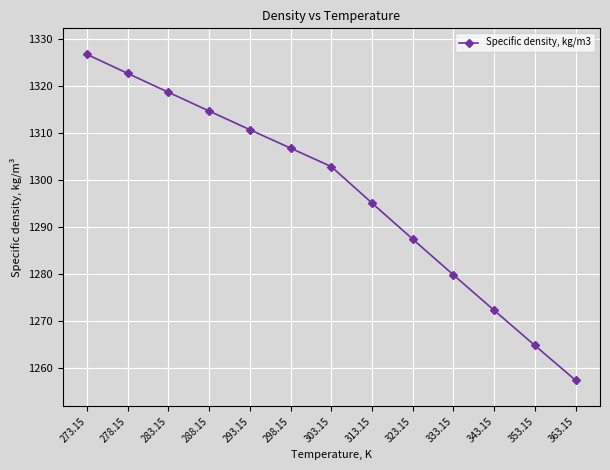

Which has a higher value, 333.15 or 283.15?

283.15